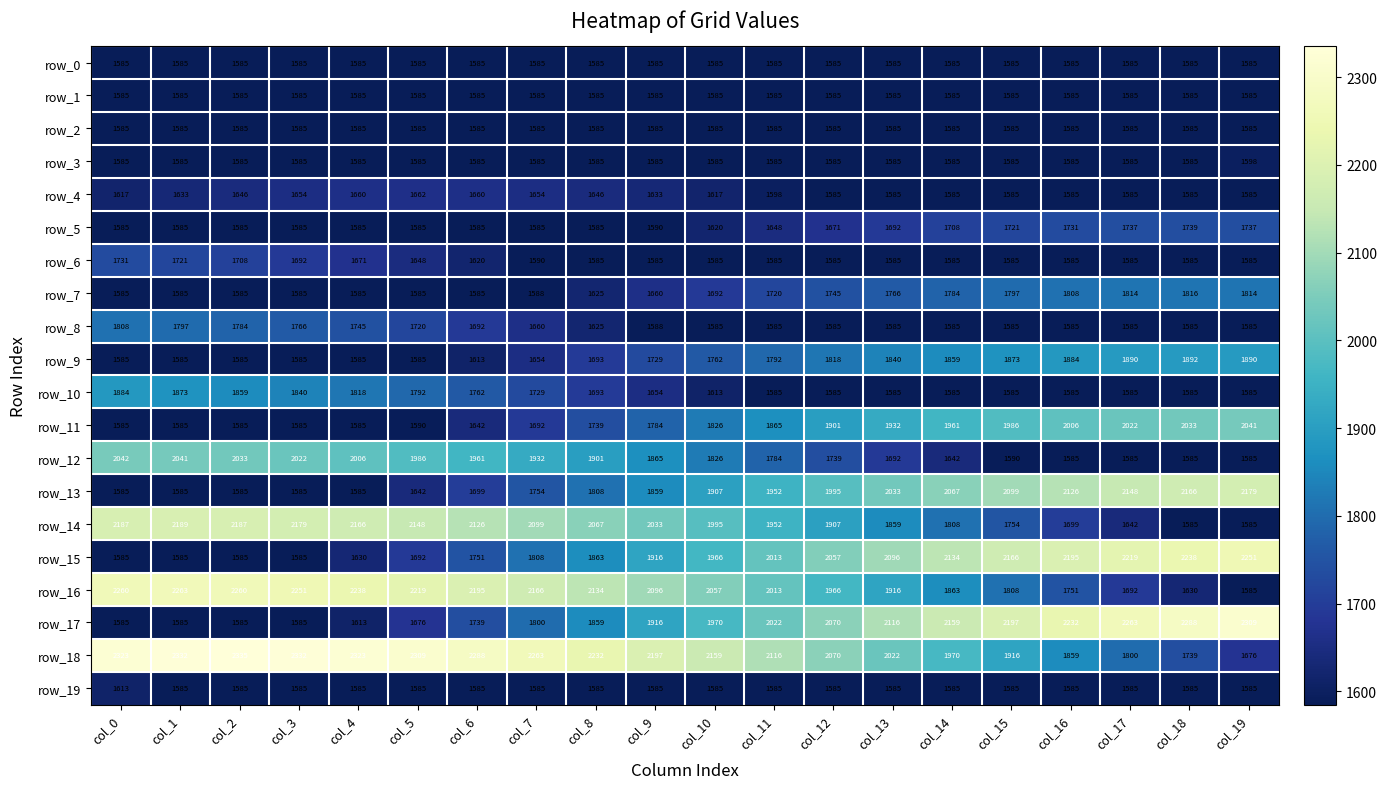

Which series changed the most between col_5 and col_12?

row_17